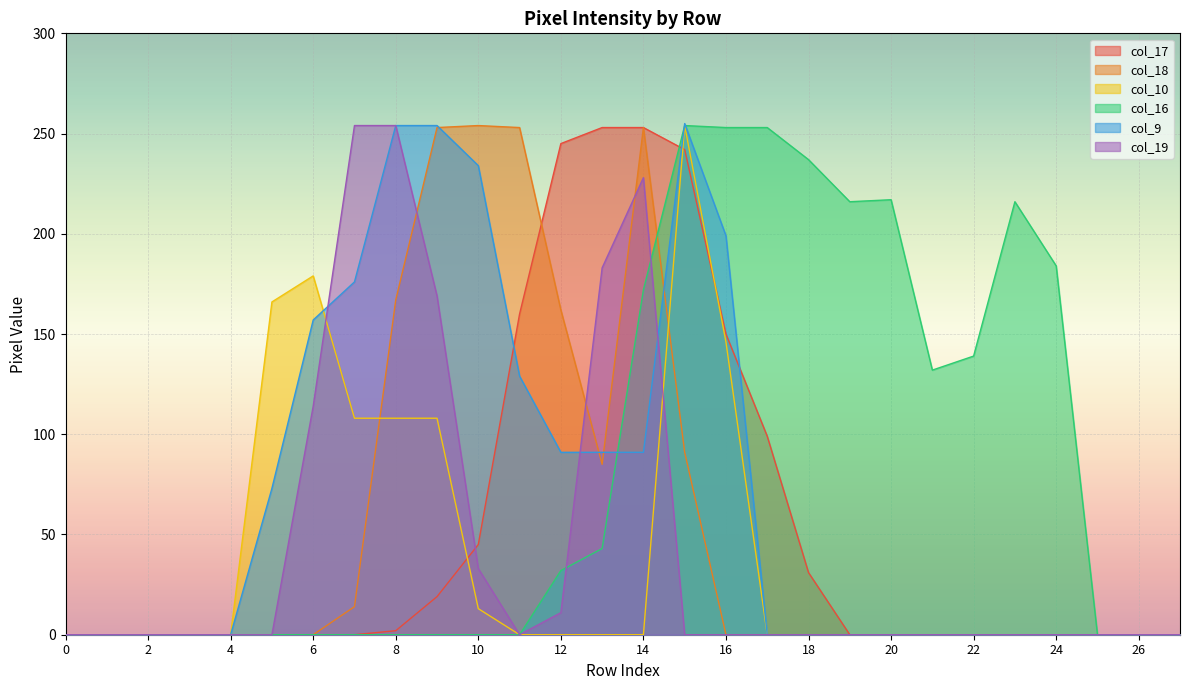

Which has a higher value, 25 or 1?

25